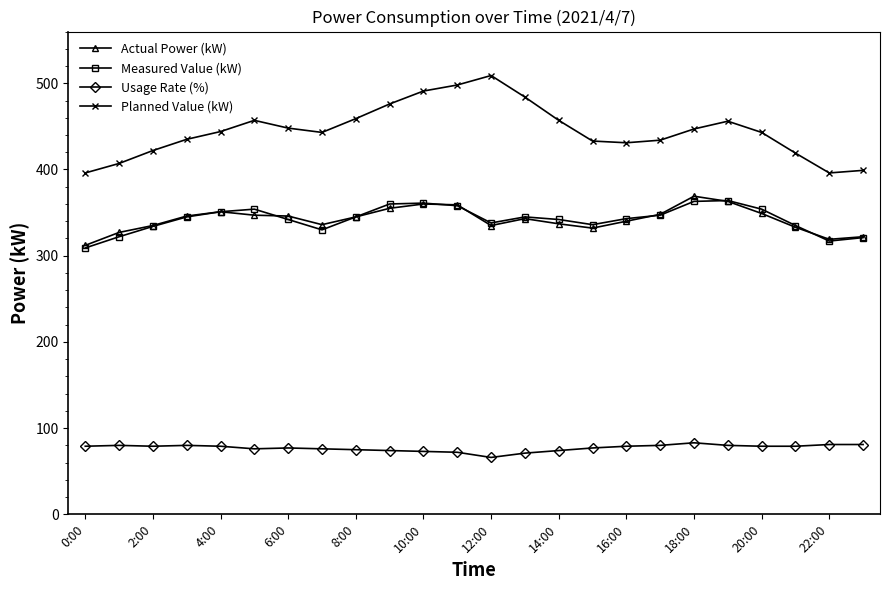

Which series has the widest spread of values?

Planned Value (kW)